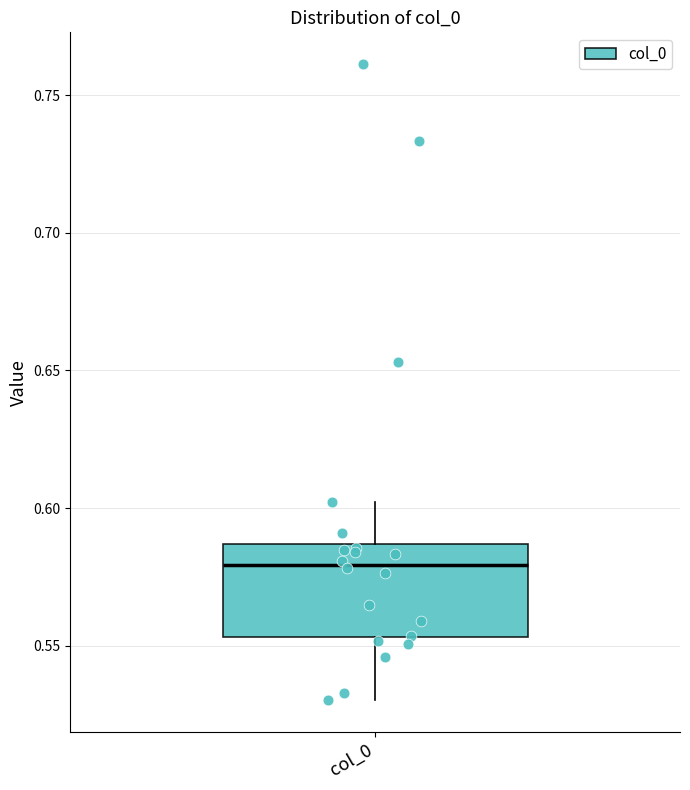

Transcribe this box plot: give where the median line is, the range the box spans, and where the two whiskers end, as read against the y-axis. The values are not printed on the chart, so give them approximately, as read against the axis.

median 0.580, box 0.555 to 0.585, whiskers 0.530 to 0.600